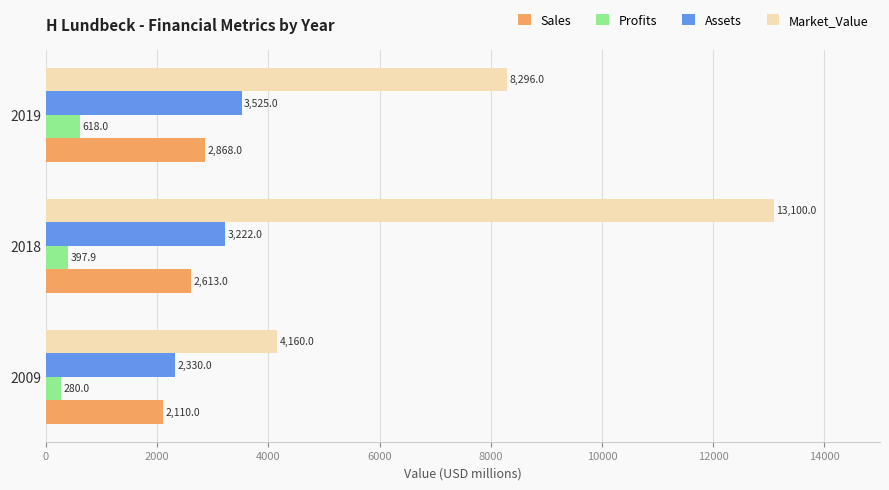

Rank the categories by Sales value from highest to lowest.

2019, 2018, 2009